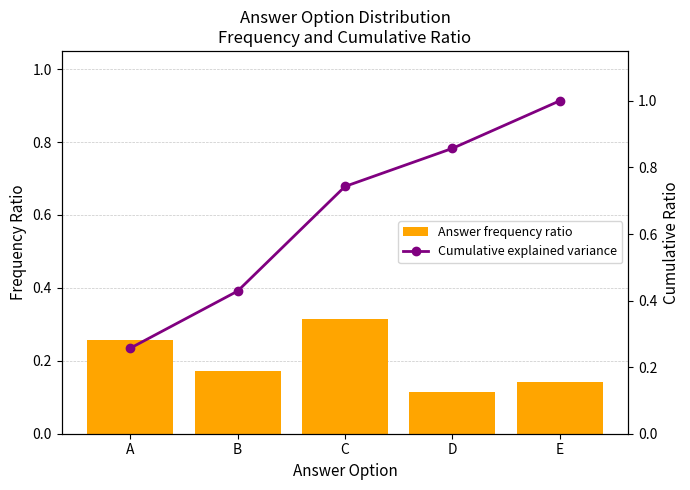

List the series in order of their overall mean, highest first.

Cumulative explained variance, Answer frequency ratio